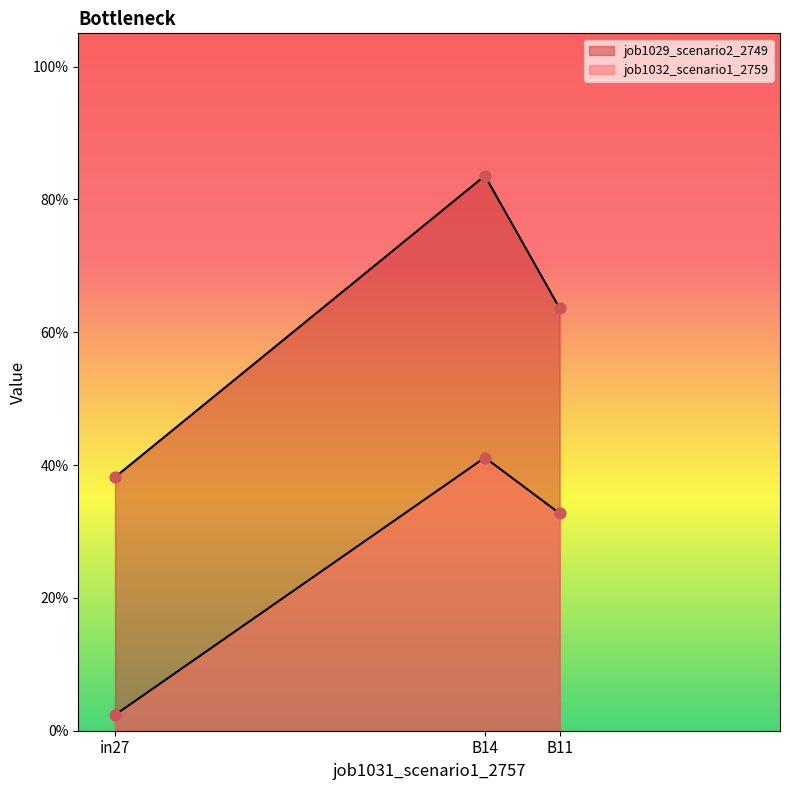

Which series contains the highest Y value?

job1029_scenario2_2749